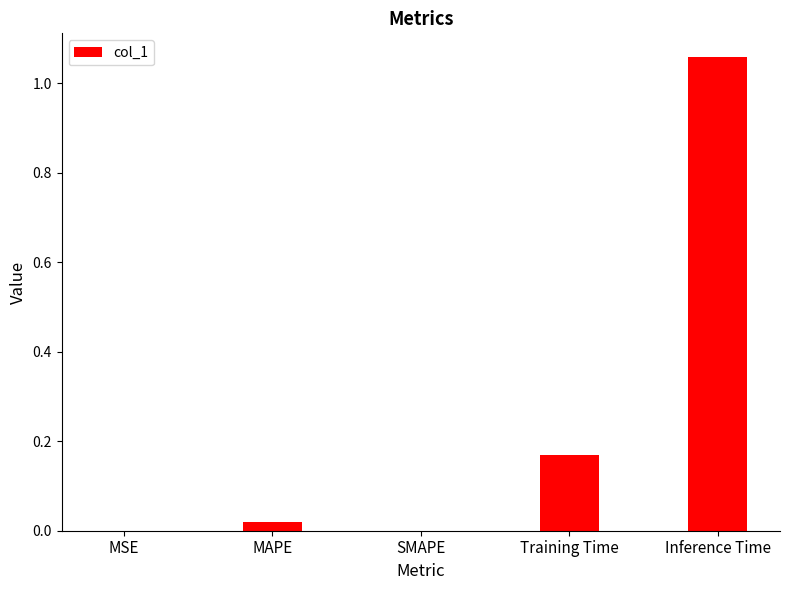

The value at MSE is 0.0. True or false?

True